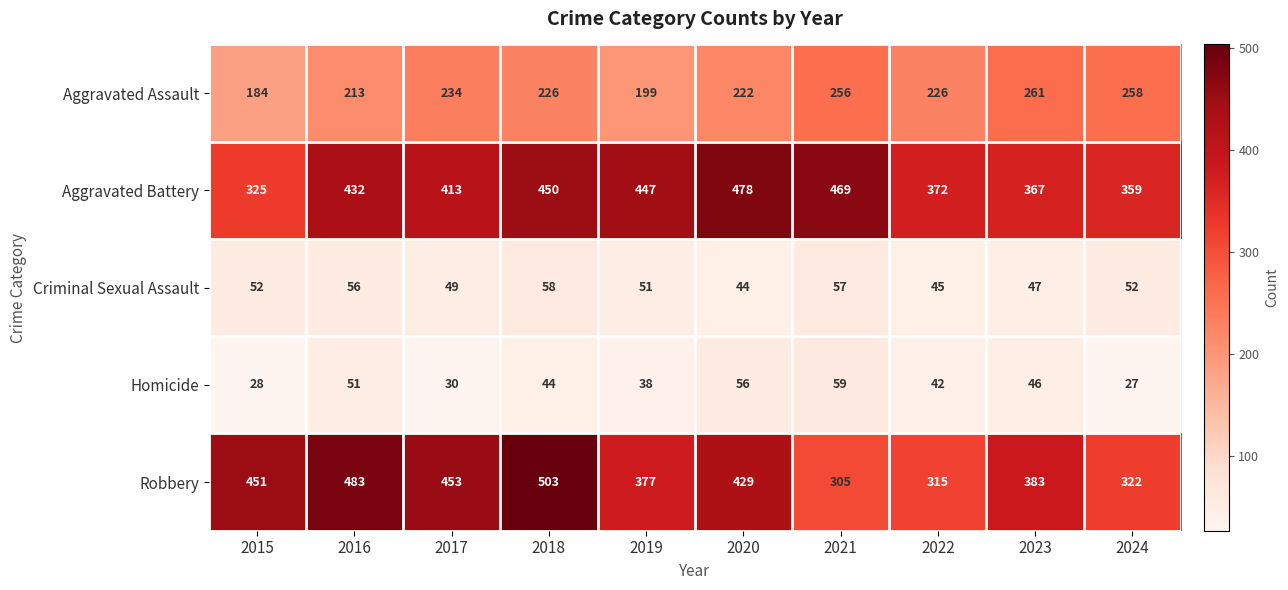

Between 2015 and 2019, which series saw the biggest shift?

Aggravated Battery